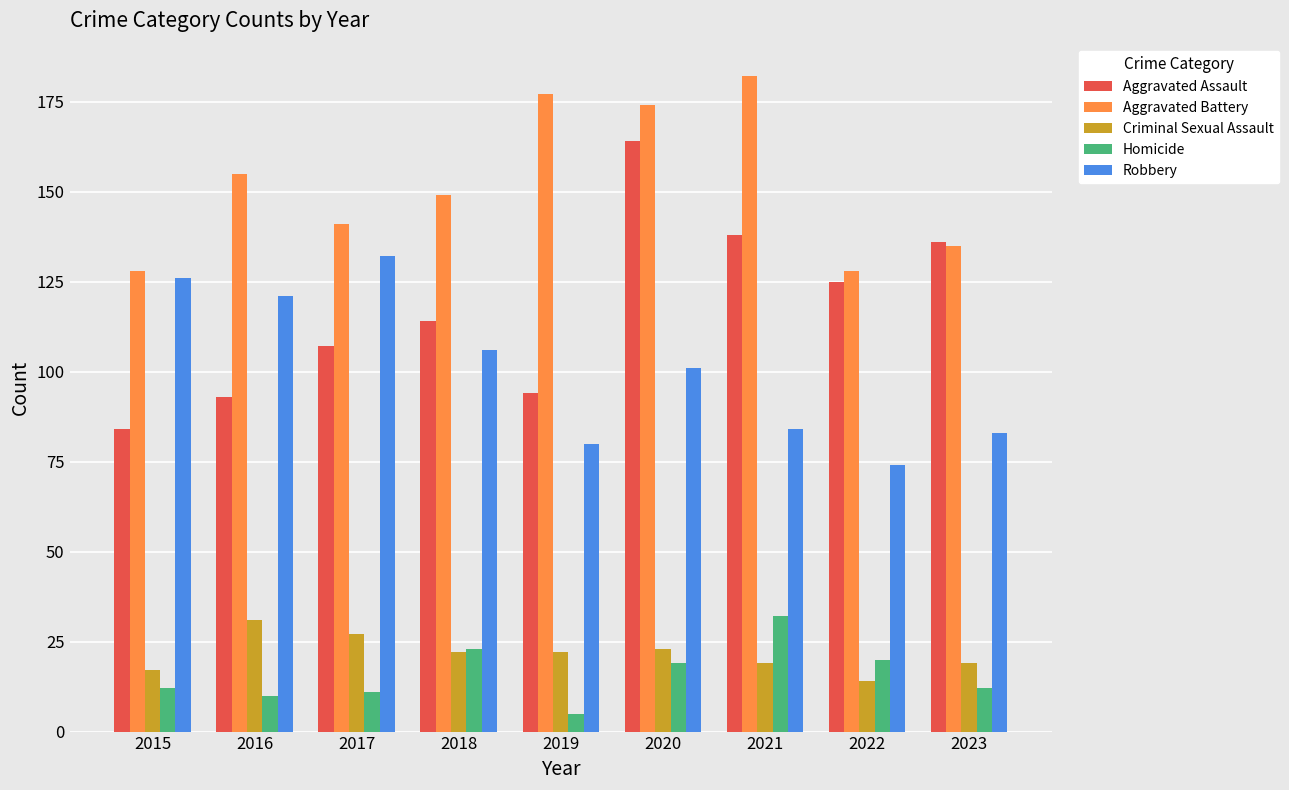

Reading left to right, what are all the values shown in this chart?

Aggravated Assault: 84	93	107	114	94	164	138	125	136
Aggravated Battery: 128	155	141	149	177	174	182	128	135
Criminal Sexual Assault: 17	31	27	22	22	23	19	14	19
Homicide: 12	10	11	23	5	19	32	20	12
Robbery: 126	121	132	106	80	101	84	74	83